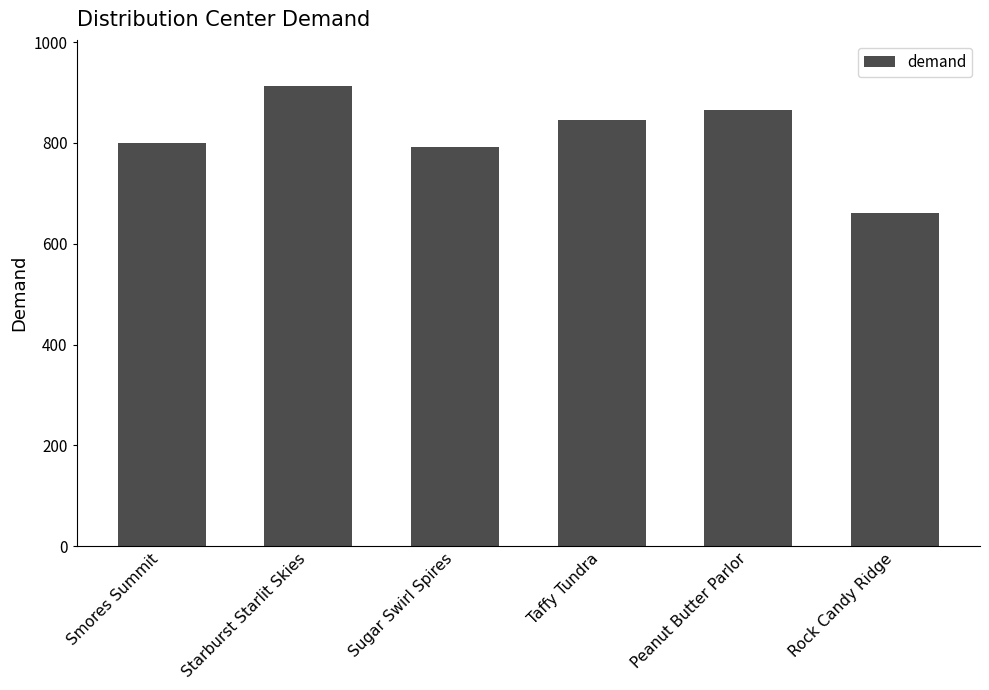

How many data points does each series have?

6